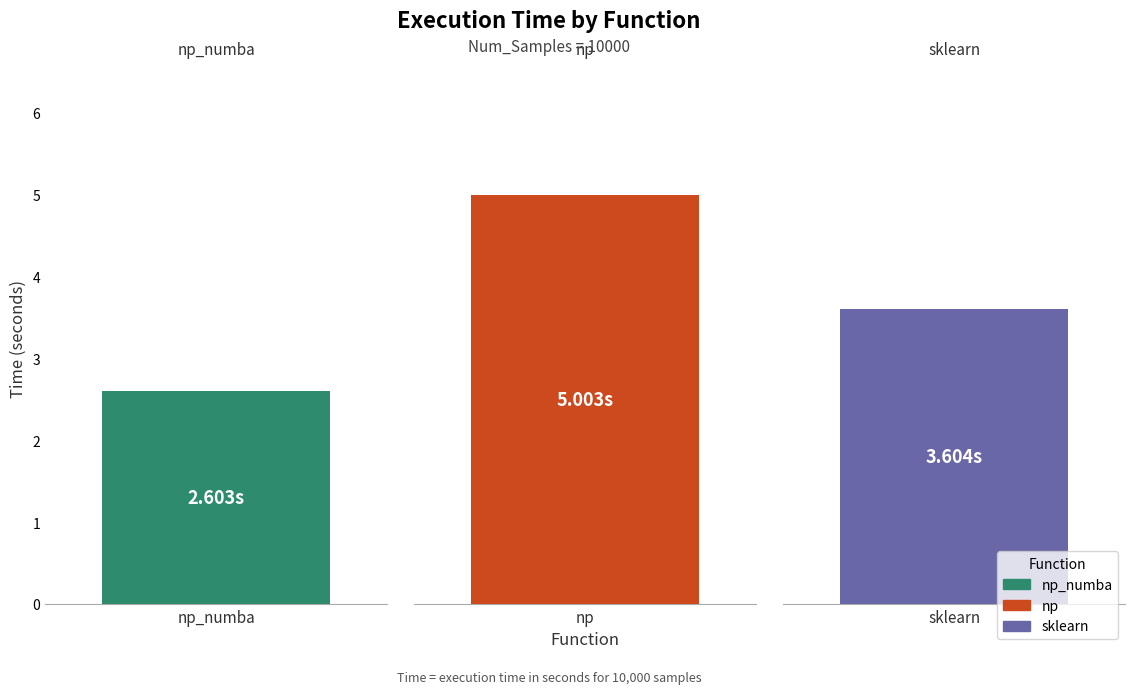

Rank the categories by value from highest to lowest.

np, sklearn, np_numba